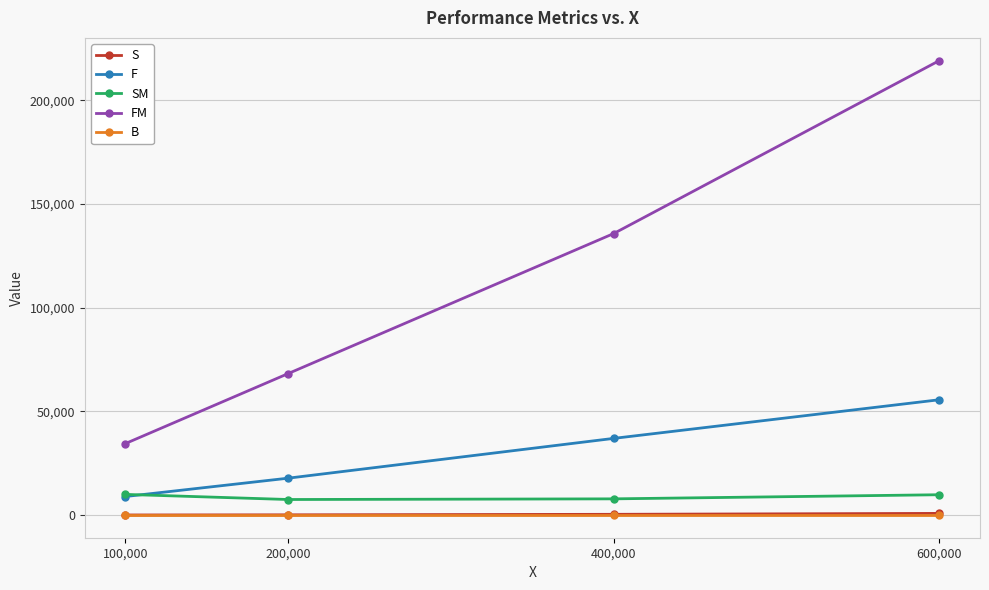

Which series has the largest total across all categories?

FM